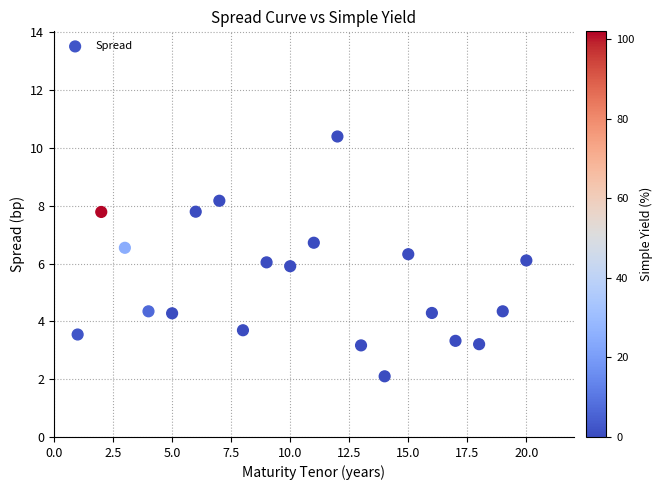

What is the range of X values (max minus min)?

19.0